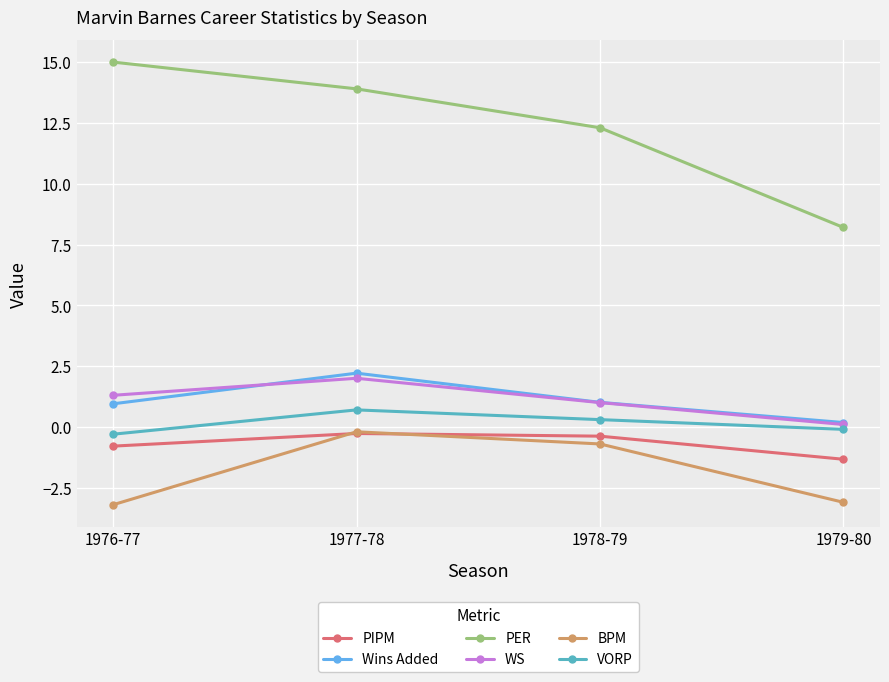

True or false: WS and PER intersect in this chart.

False